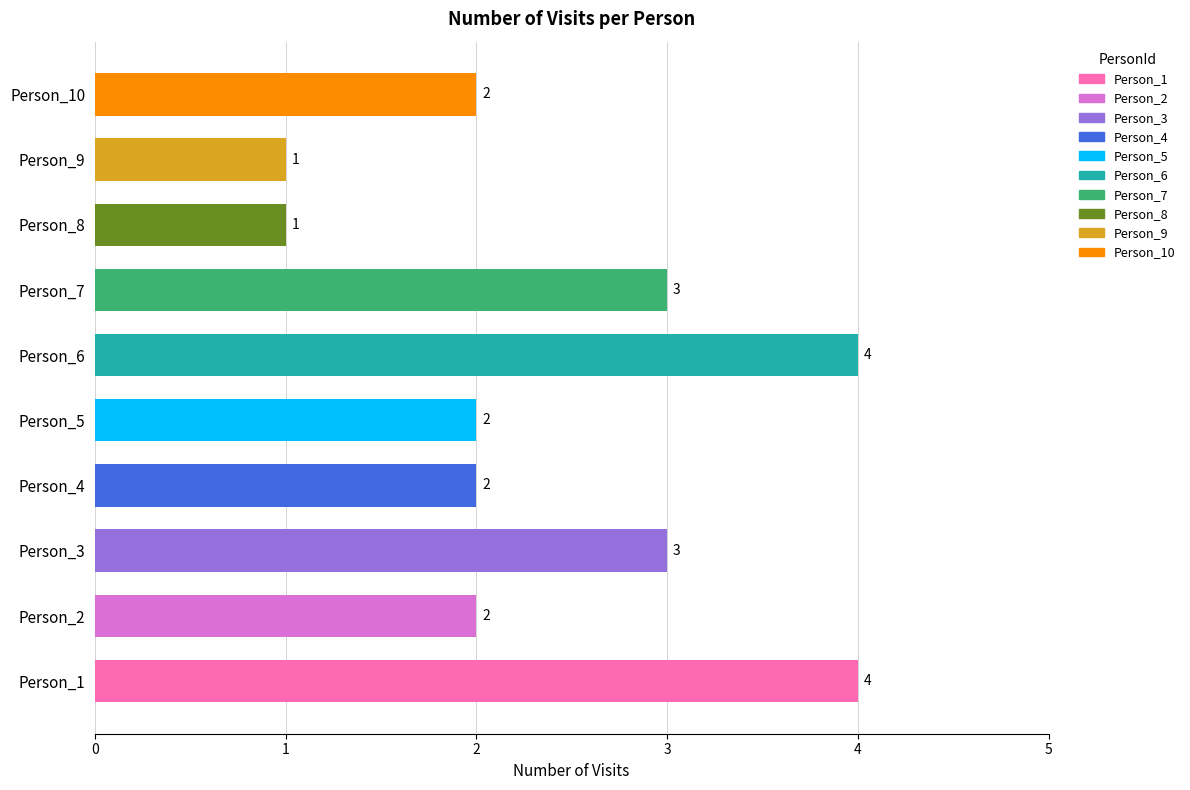

Reading bottom to top, extract all data points from this chart.

Person_1=4	Person_2=2	Person_3=3	Person_4=2	Person_5=2	Person_6=4	Person_7=3	Person_8=1	Person_9=1	Person_10=2